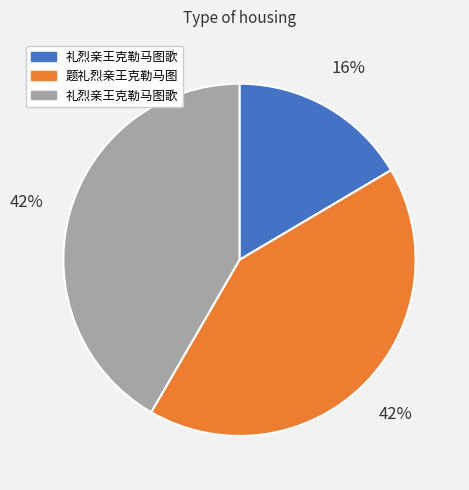

To the nearest percent, what is the average slice percentage?

33%